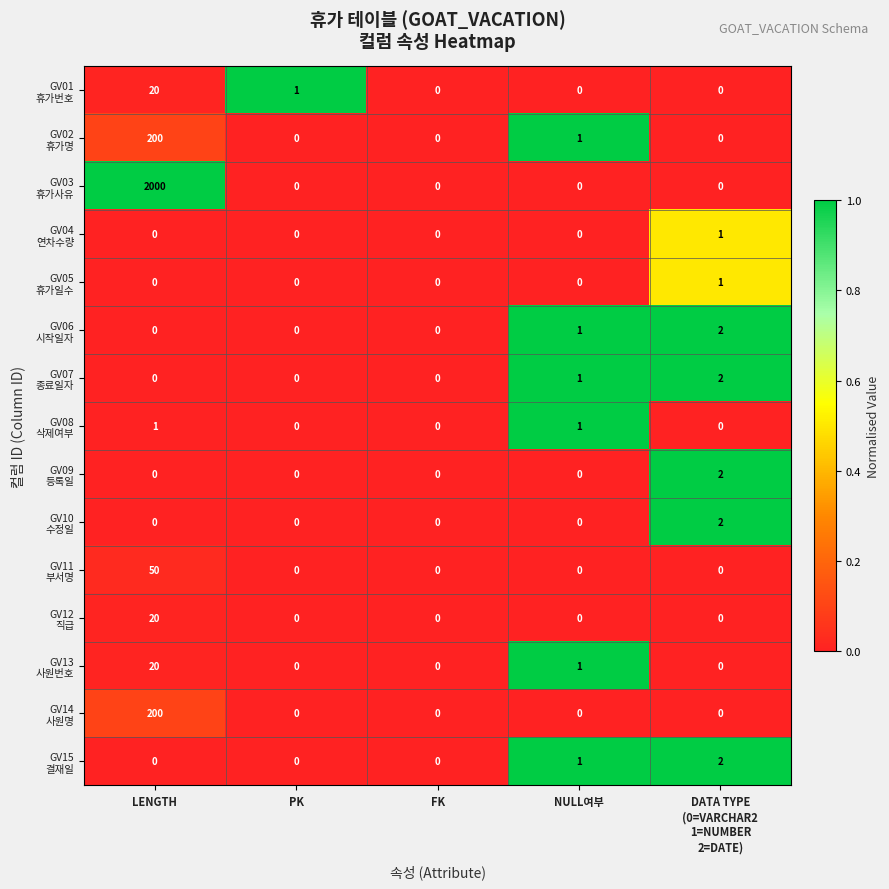

What is the difference between the highest and lowest values at LENGTH?

2000